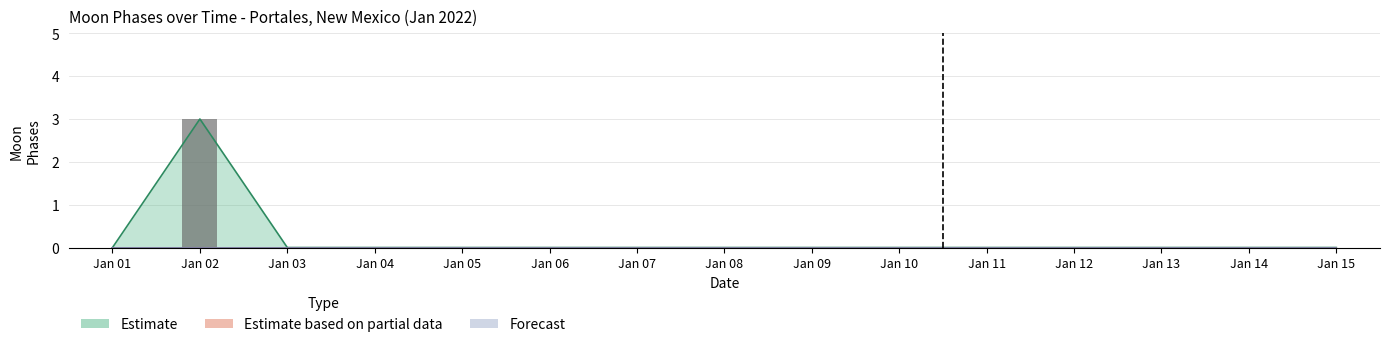

What value does the Estimate series have at 2022-01-02?

3